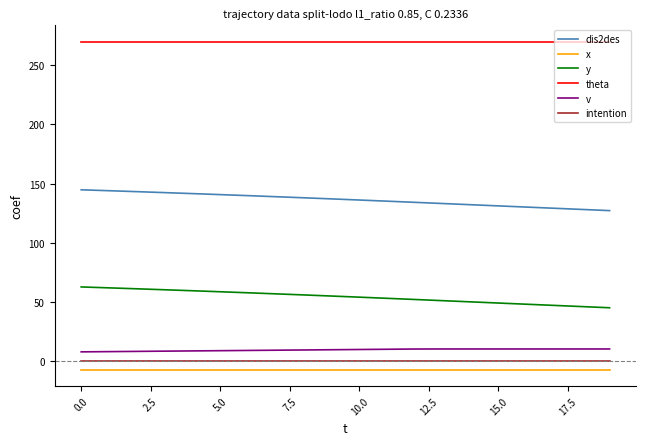

What is the maximum value shown in the chart?

270.0